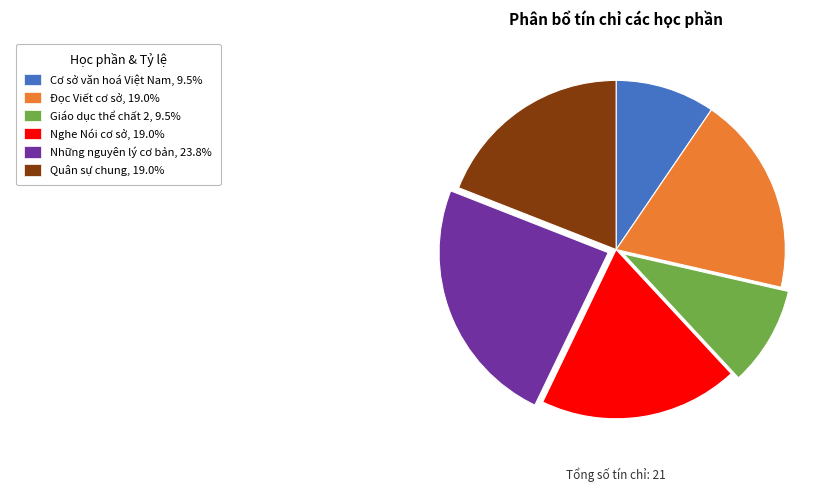

Is there a majority slice in this chart?

No